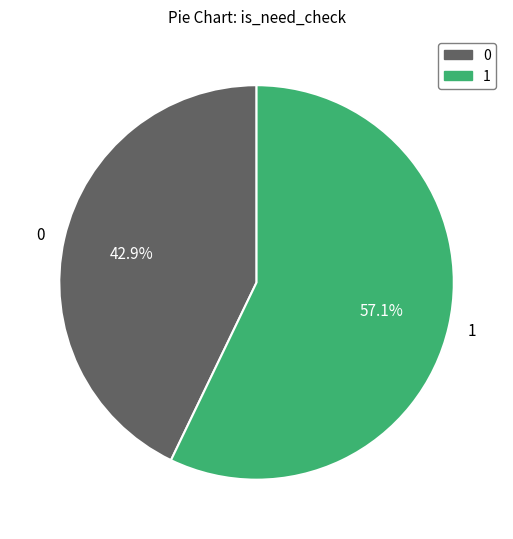

What is the majority slice?

1